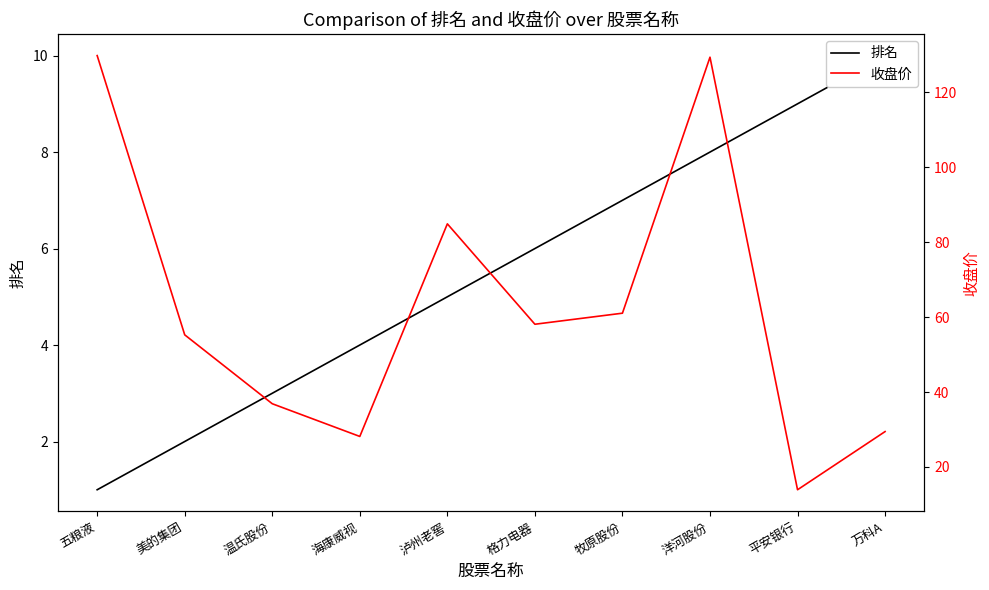

At which category does 收盘价 reach its first local valley?

海康威视